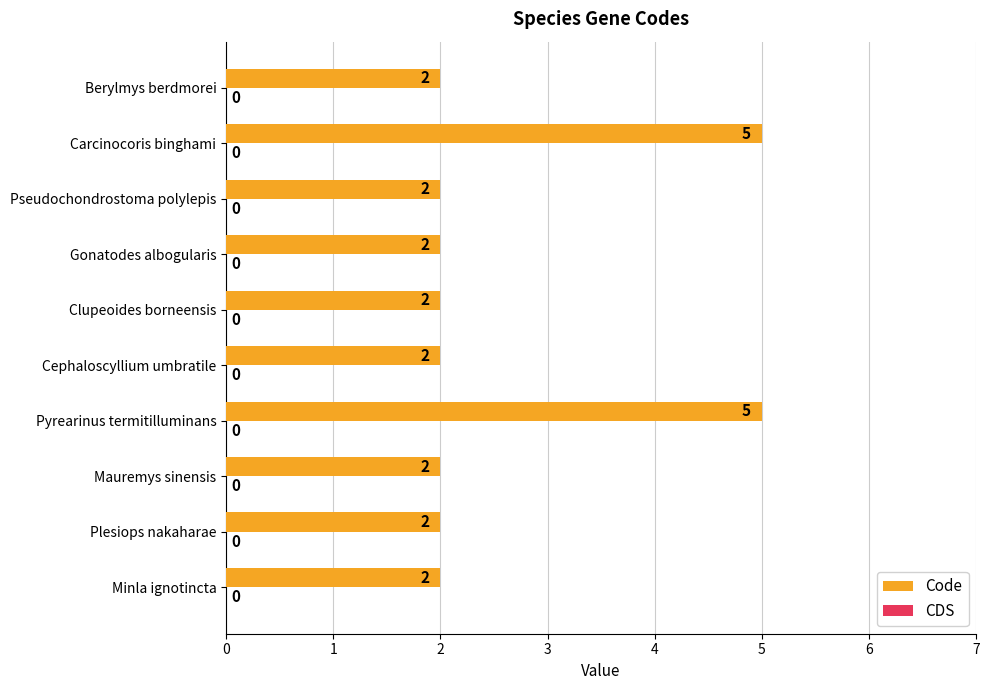

What is the difference between the maximum and minimum values?

3